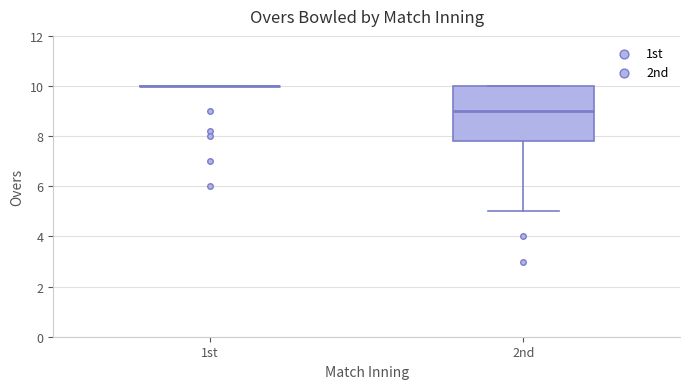

Reading left to right, transcribe this box plot: for each box, give where its median line is, the range the box spans, and where its two whiskers end, as read against the y-axis. The values are not printed on the chart, so give them approximately, as read against the axis.

1st: box collapsed to a line at 10.0, whiskers 10.0 to 10.0
2nd: median 9.0, box 7.8 to 10.0, whiskers 5.0 to 10.0